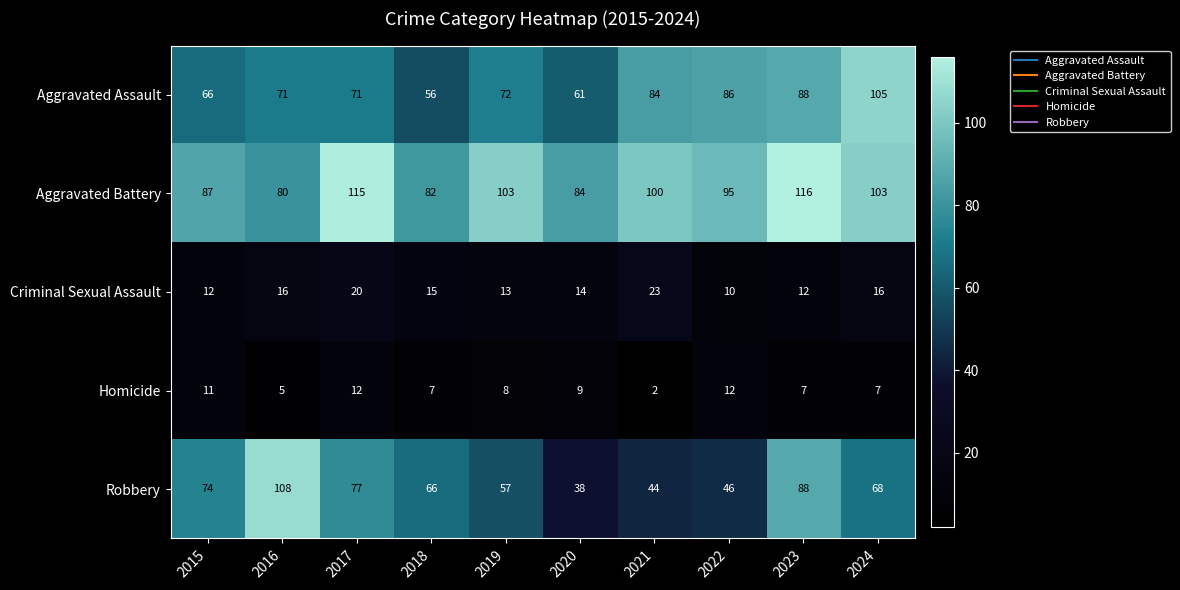

Which series has the largest total across all categories?

Aggravated Battery